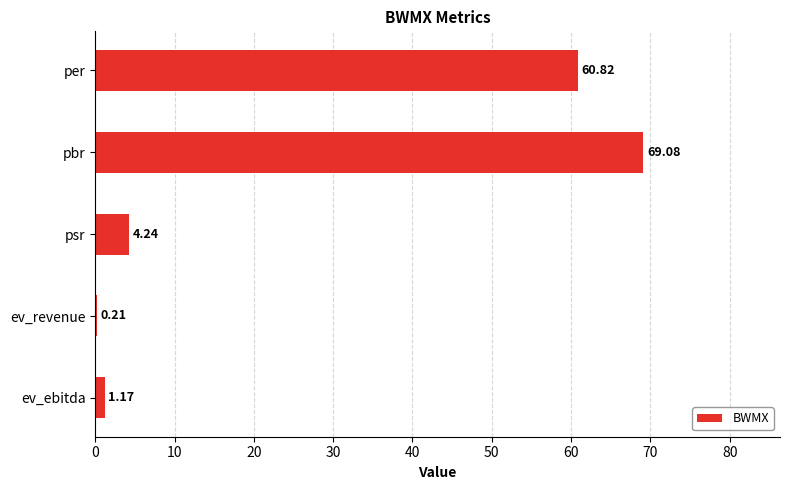

Which has a higher value, ev_ebitda or per?

per